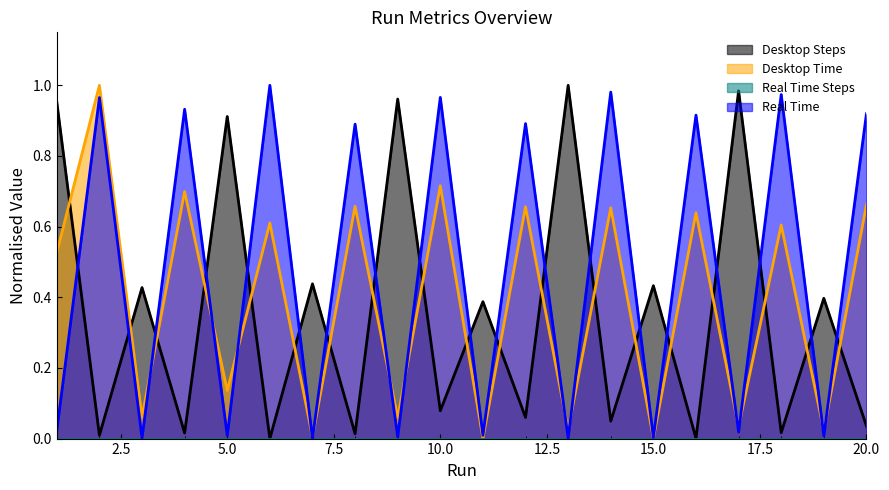

The value of Real Time at 11 is 0.0. True or false?

True